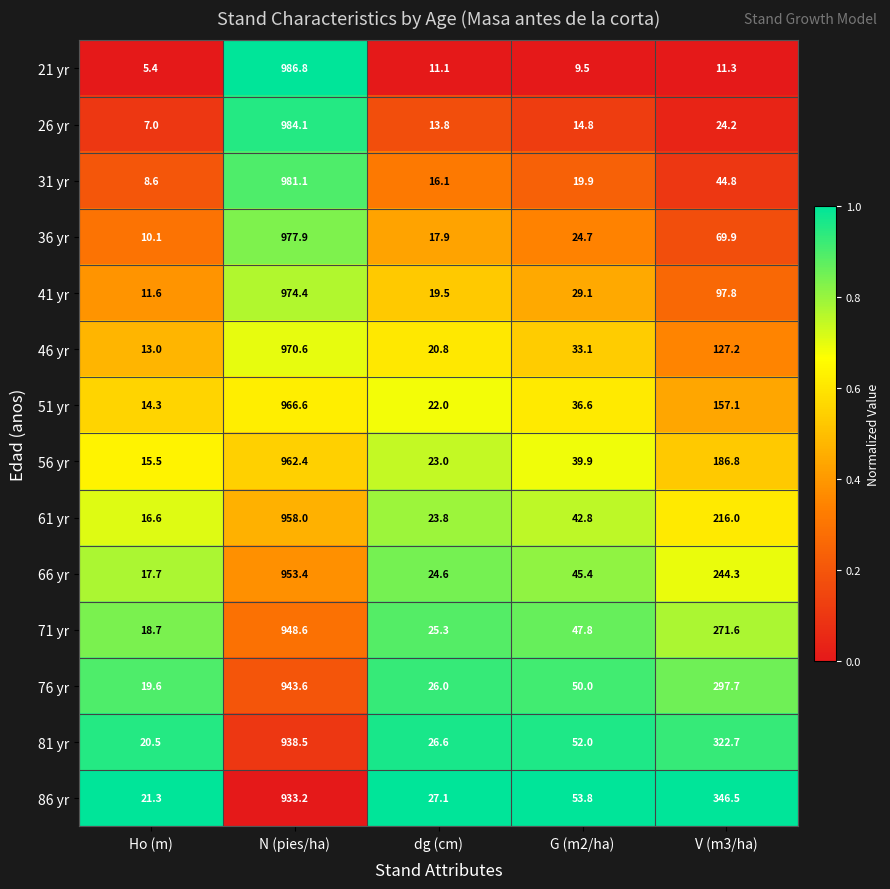

Which category has the highest value in the 21 yr series?

N (pies/ha)